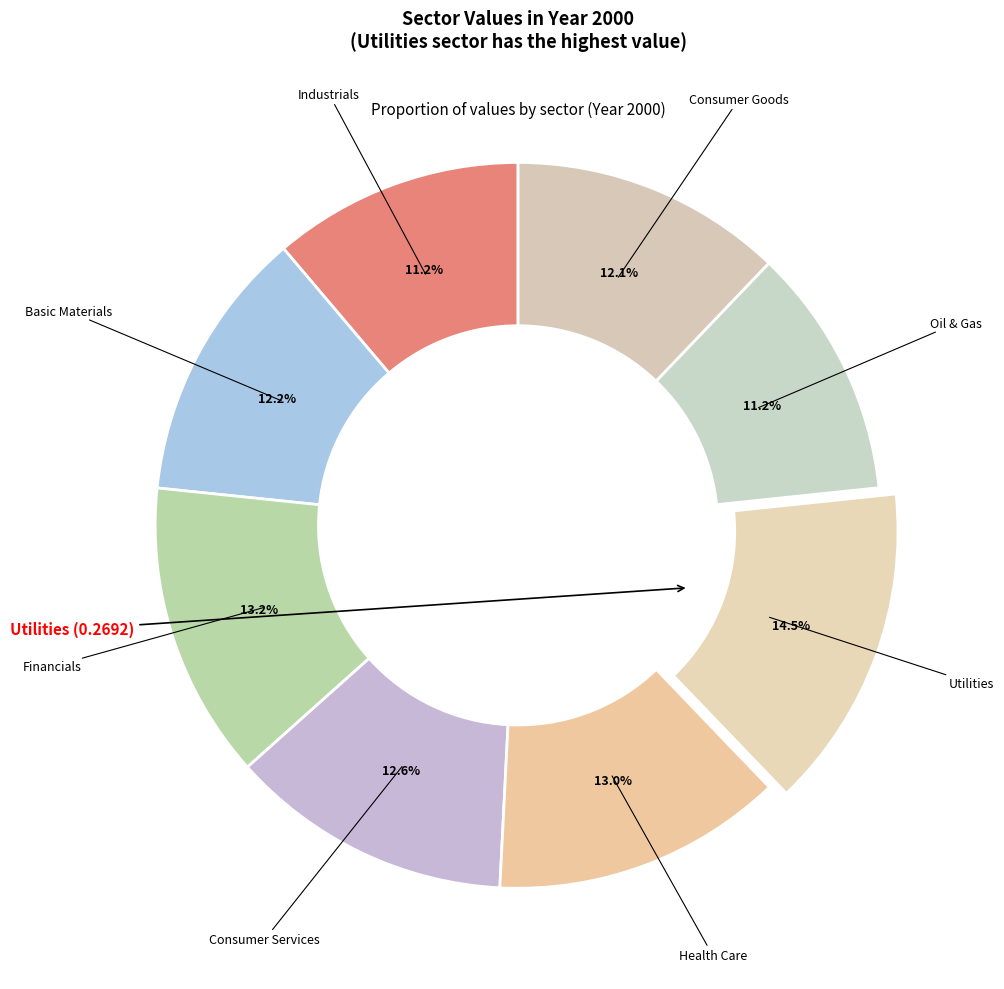

To the nearest percent, what is the difference between the largest and smallest slice percentages?

3%